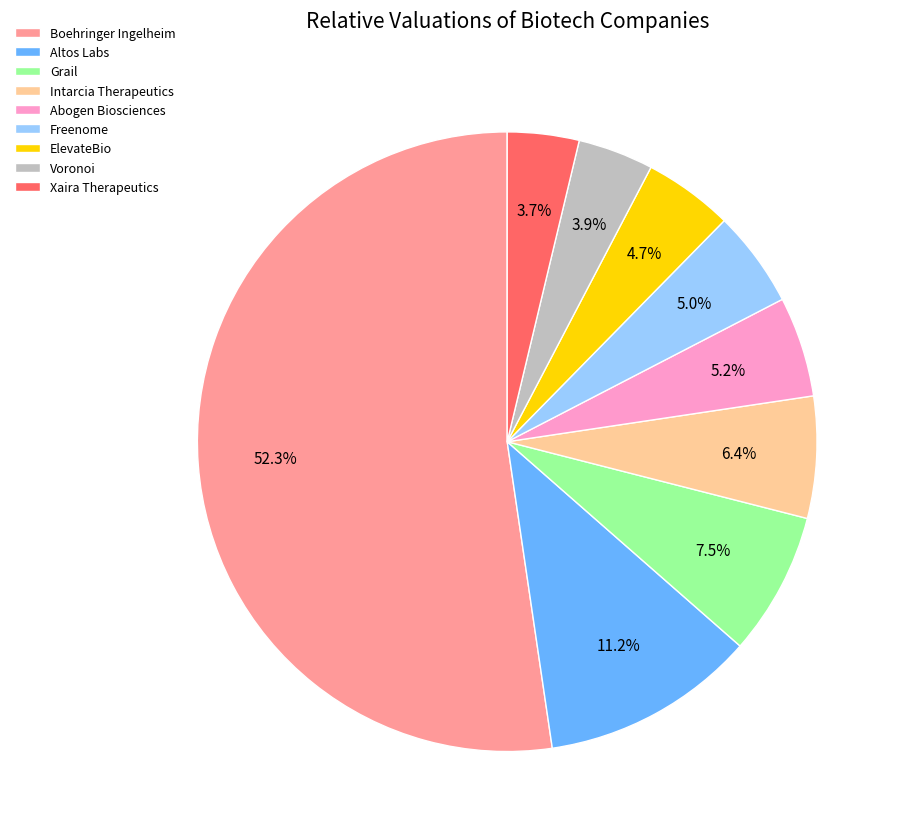

Count the number of slices in the pie.

9